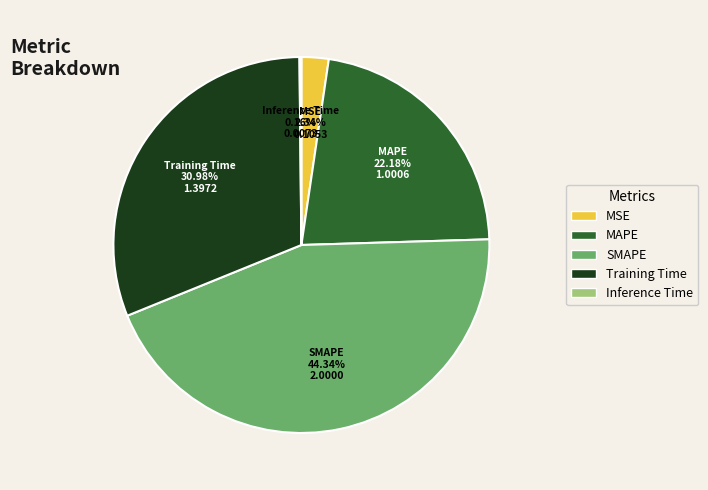

Which category has the biggest portion of the pie?

SMAPE